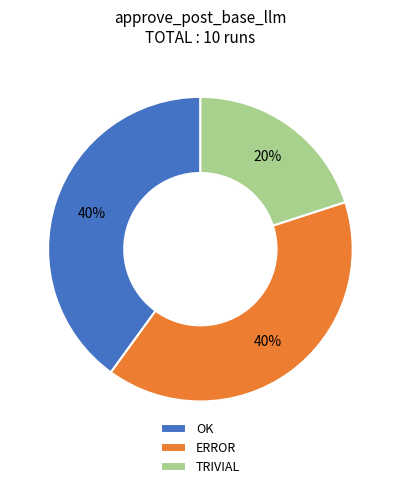

Is TRIVIAL the majority of the pie?

No